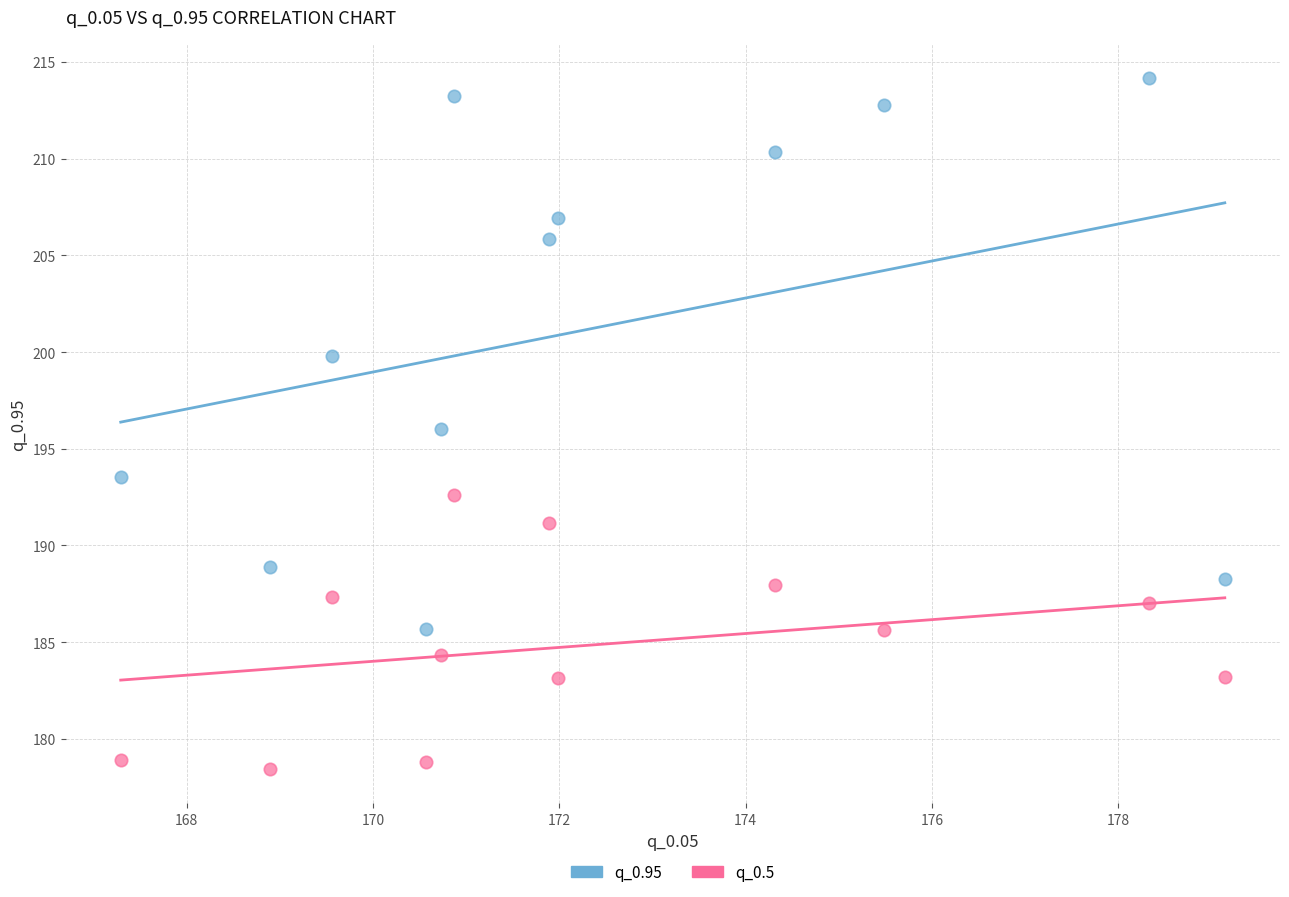

Which series contains the lowest Y value?

q_0.5